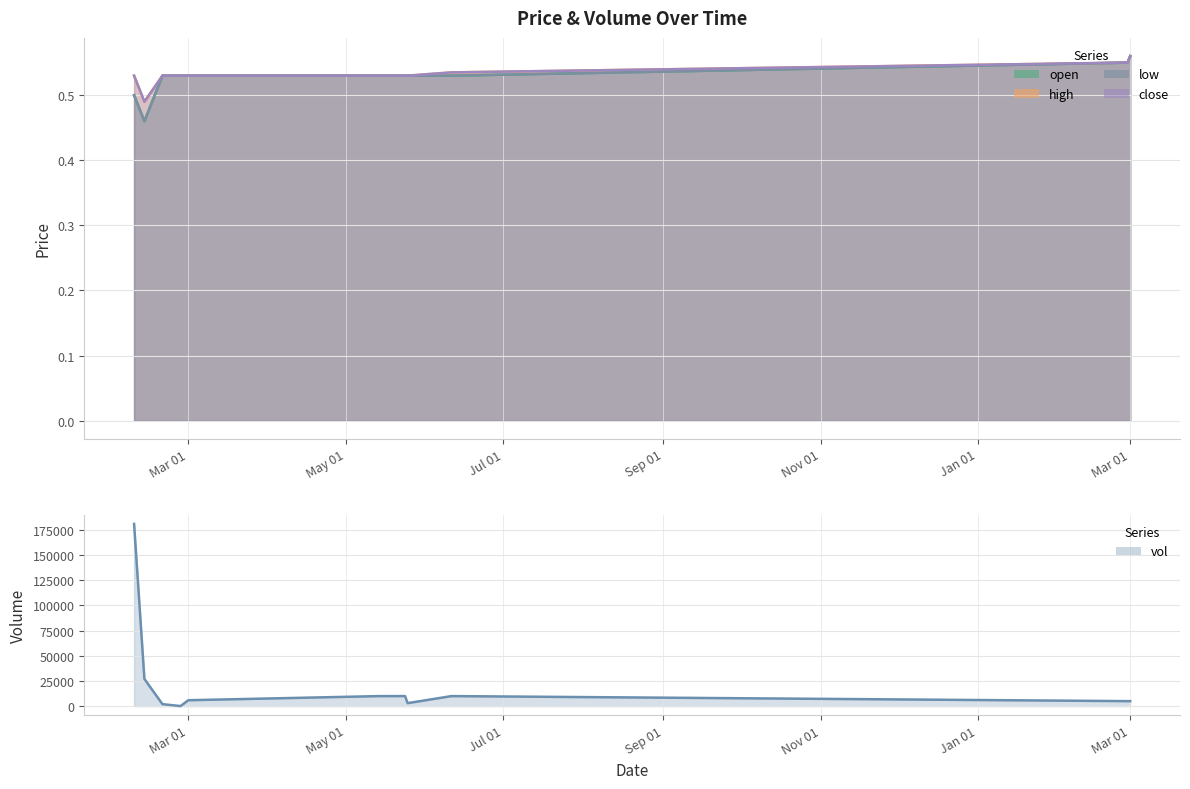

Rank the series at high from highest to lowest value.

vol, high, close, open, low